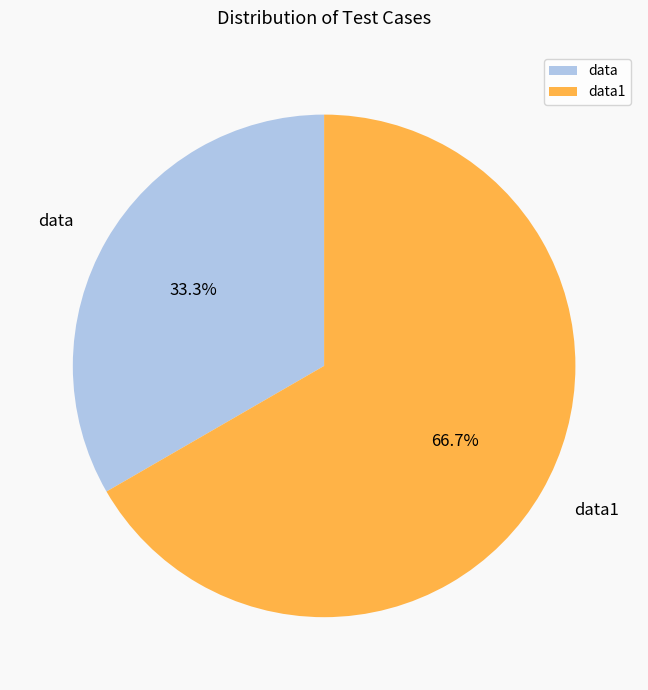

True or false: data1 accounts for 67% of the total.

True